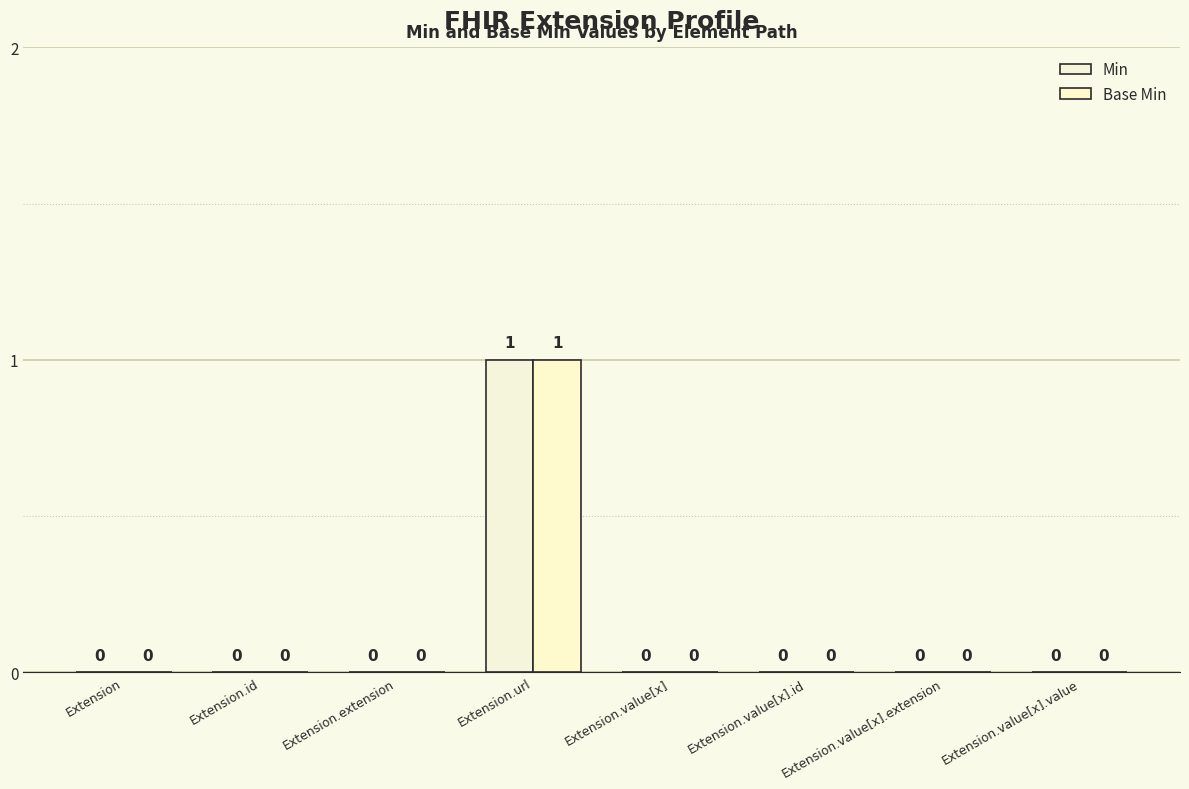

The Min series shows 1 at Extension.value[x].value. True or false?

False